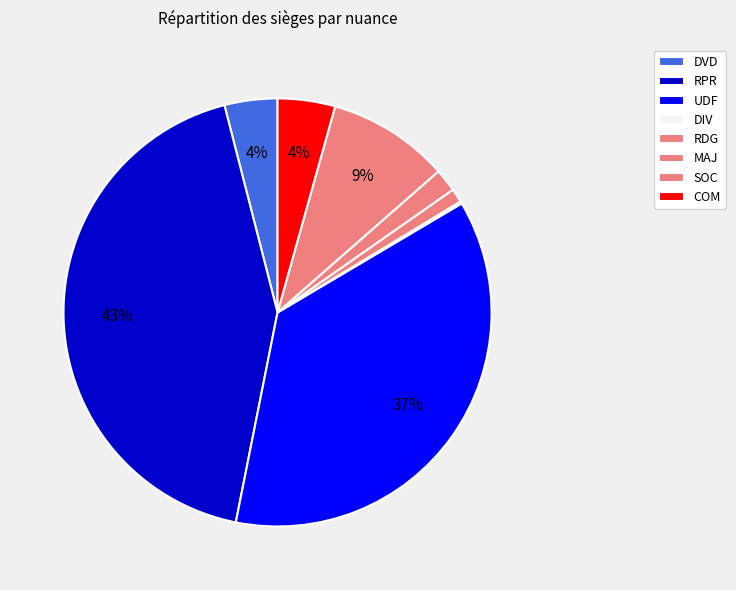

To the nearest percent, what portion does DVD represent?

4%